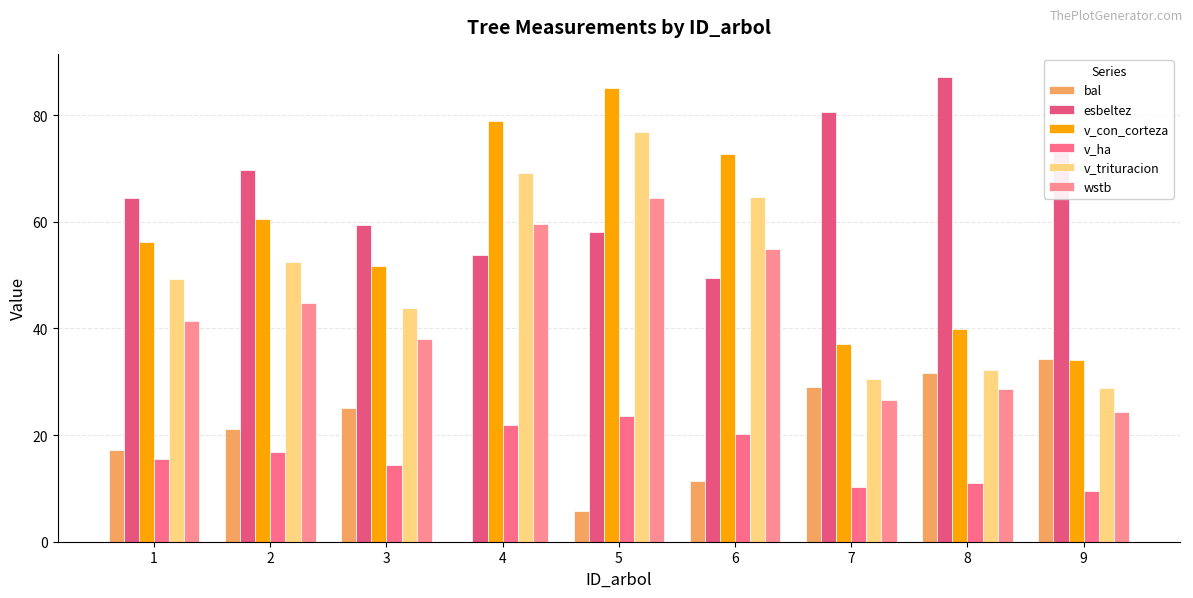

Are the bars grouped side by side (vs. stacked)?

Yes